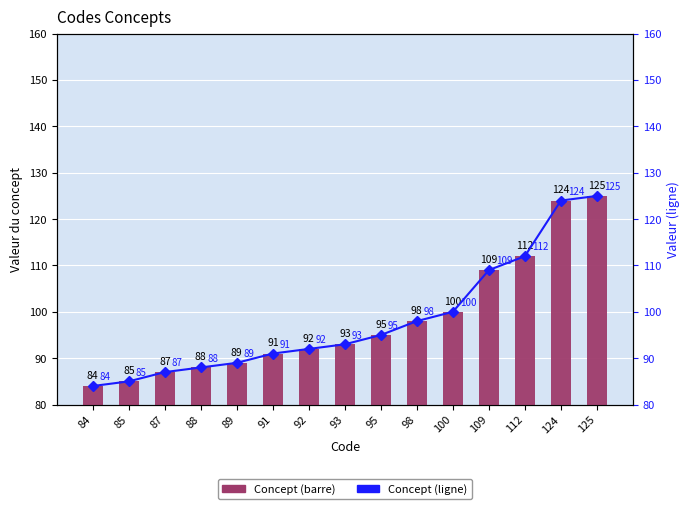

Which category has the highest value in the Concept series?

125